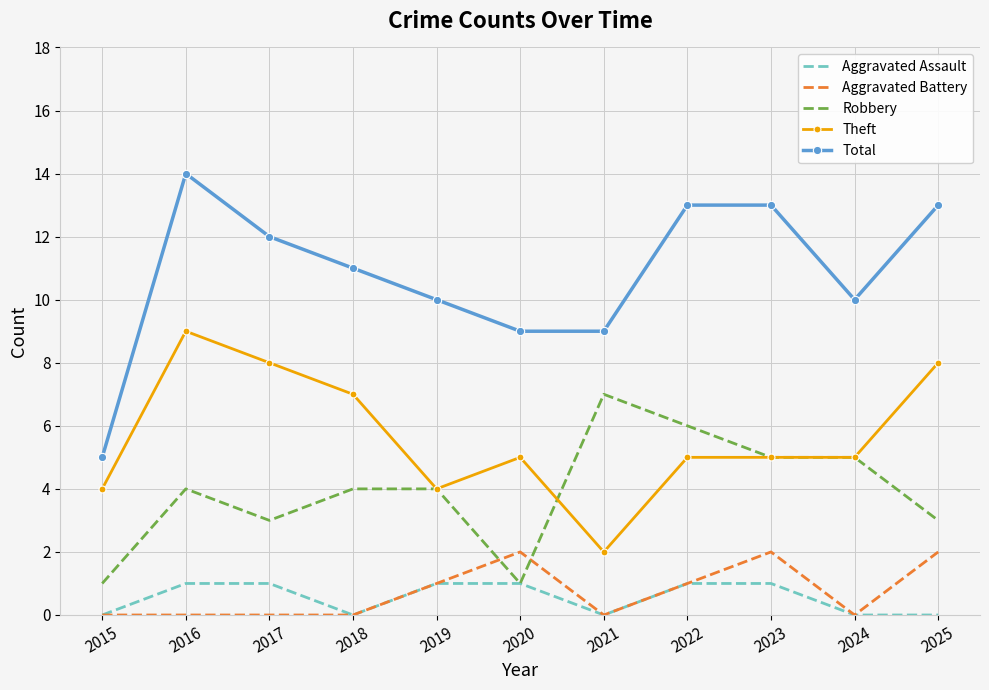

True or false: Theft and Total intersect in this chart.

False